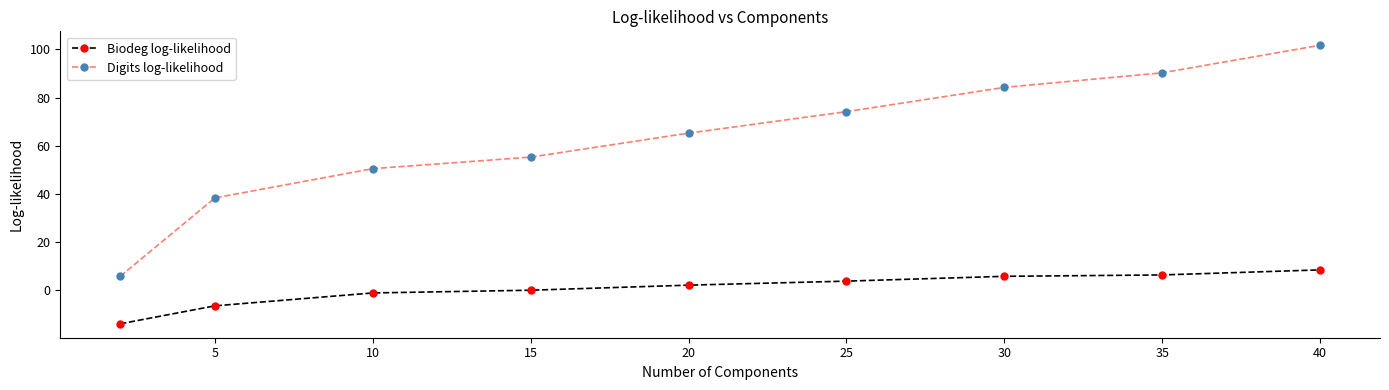

What is the greatest value displayed?

101.7